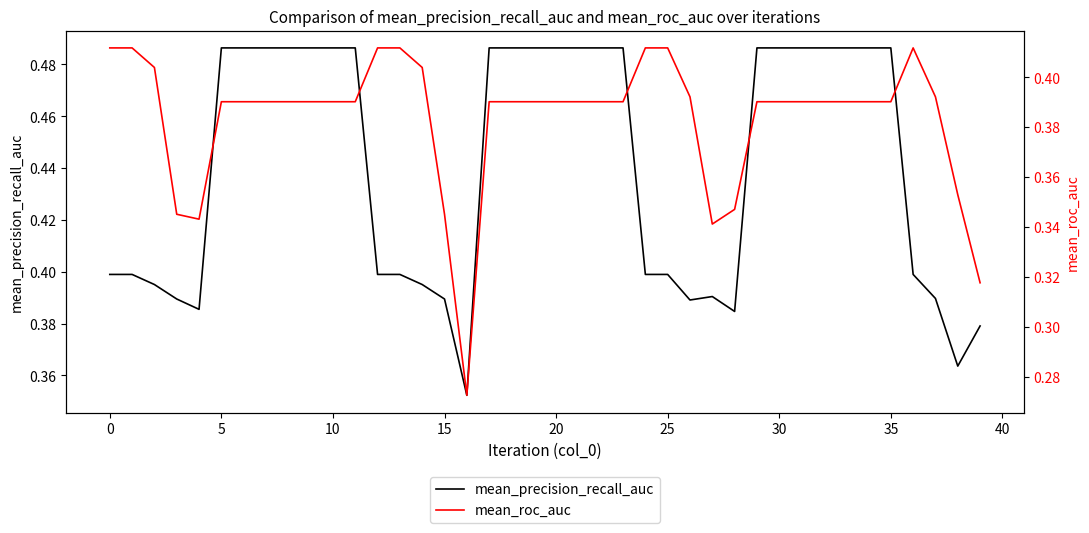

The mean_precision_recall_auc series shows 0.6 at 25. True or false?

False